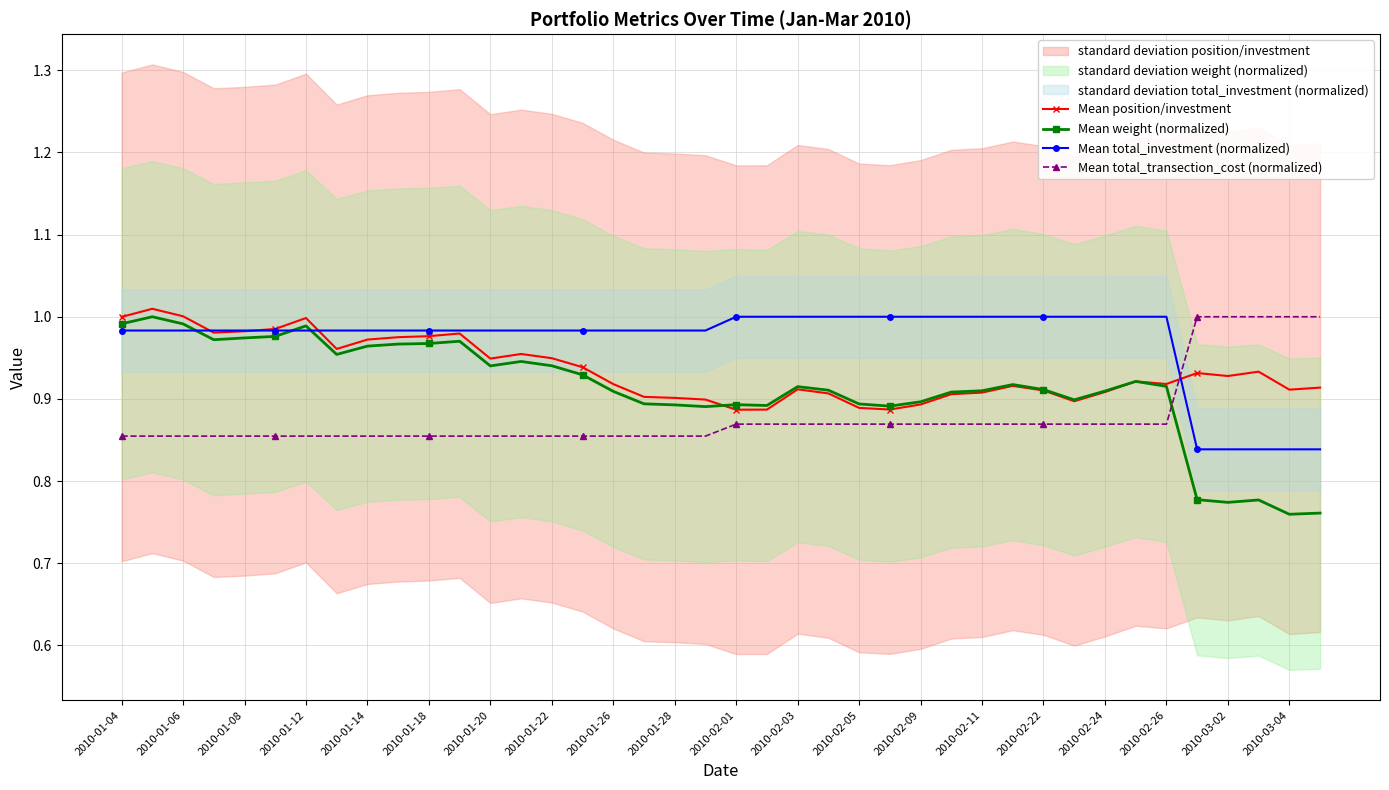

Is the value of Mean total_investment (normalized) at 2010-03-04 greater than the value of Mean weight (normalized) at 2010-02-01?

No